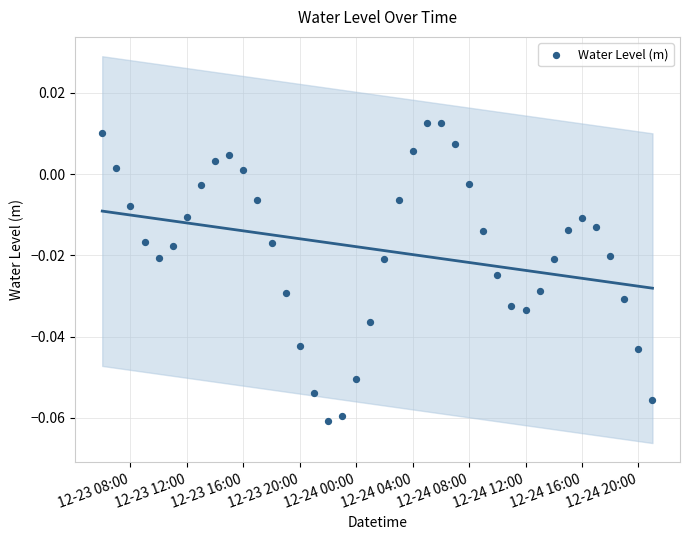

What is the range of X values (max minus min)?

1.6